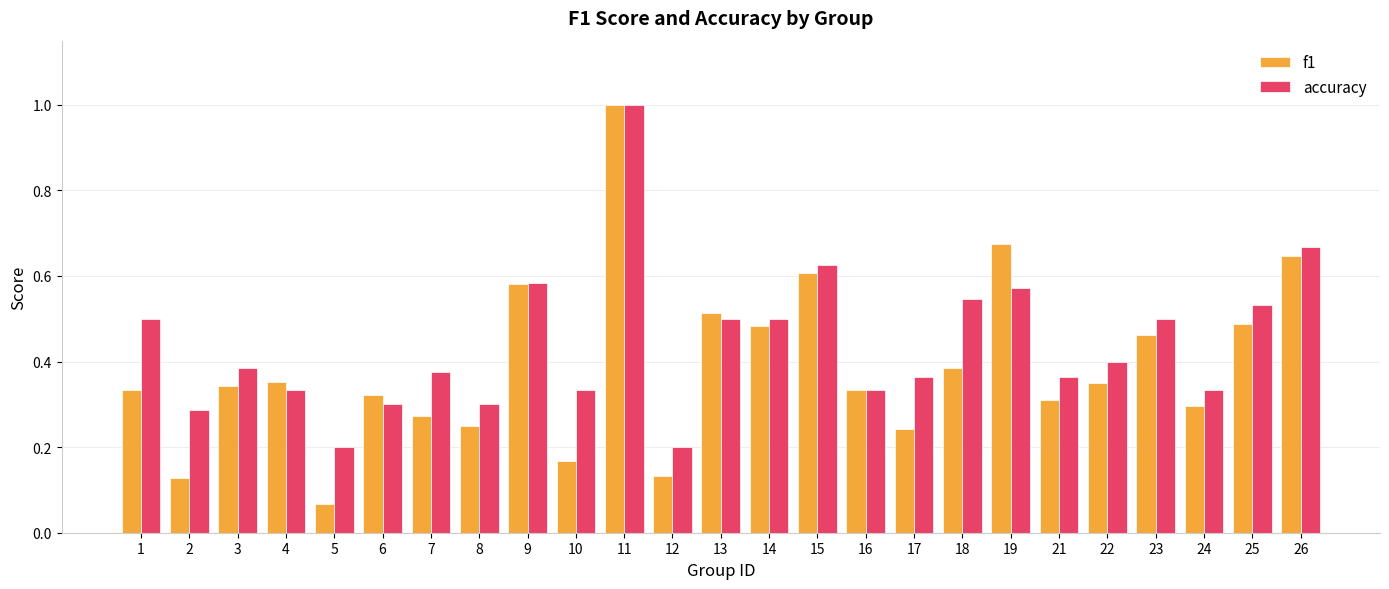

What are all the series names shown in the legend?

f1, accuracy